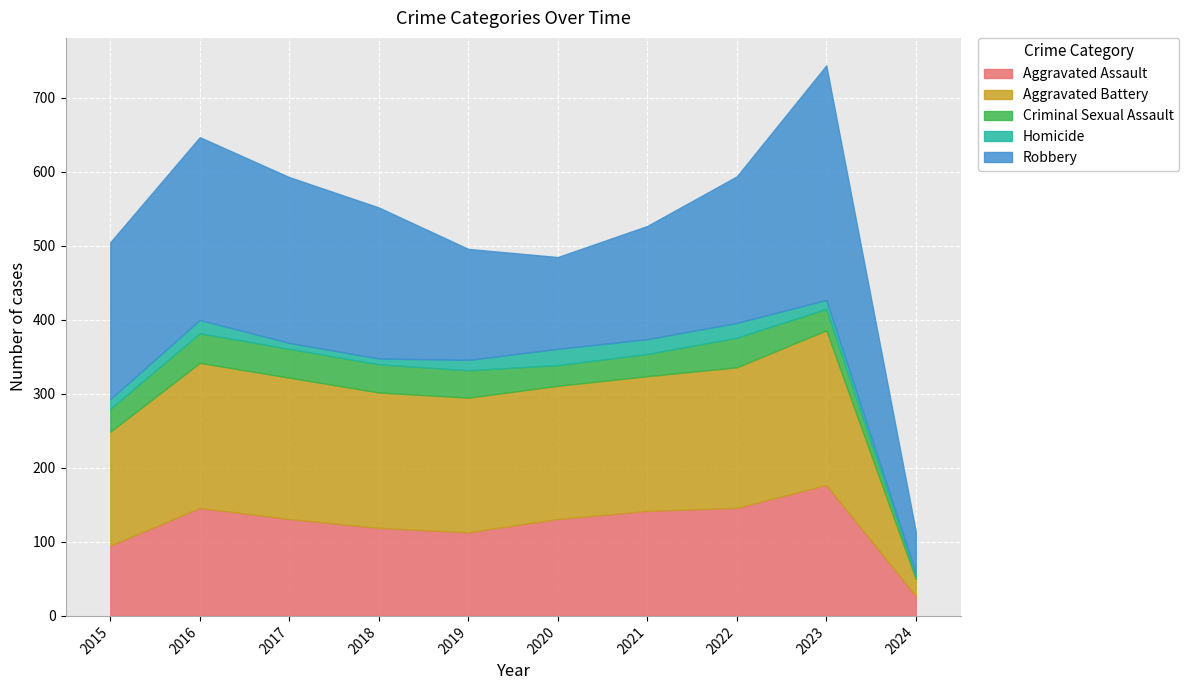

The Homicide series shows 5 at 2023. True or false?

False